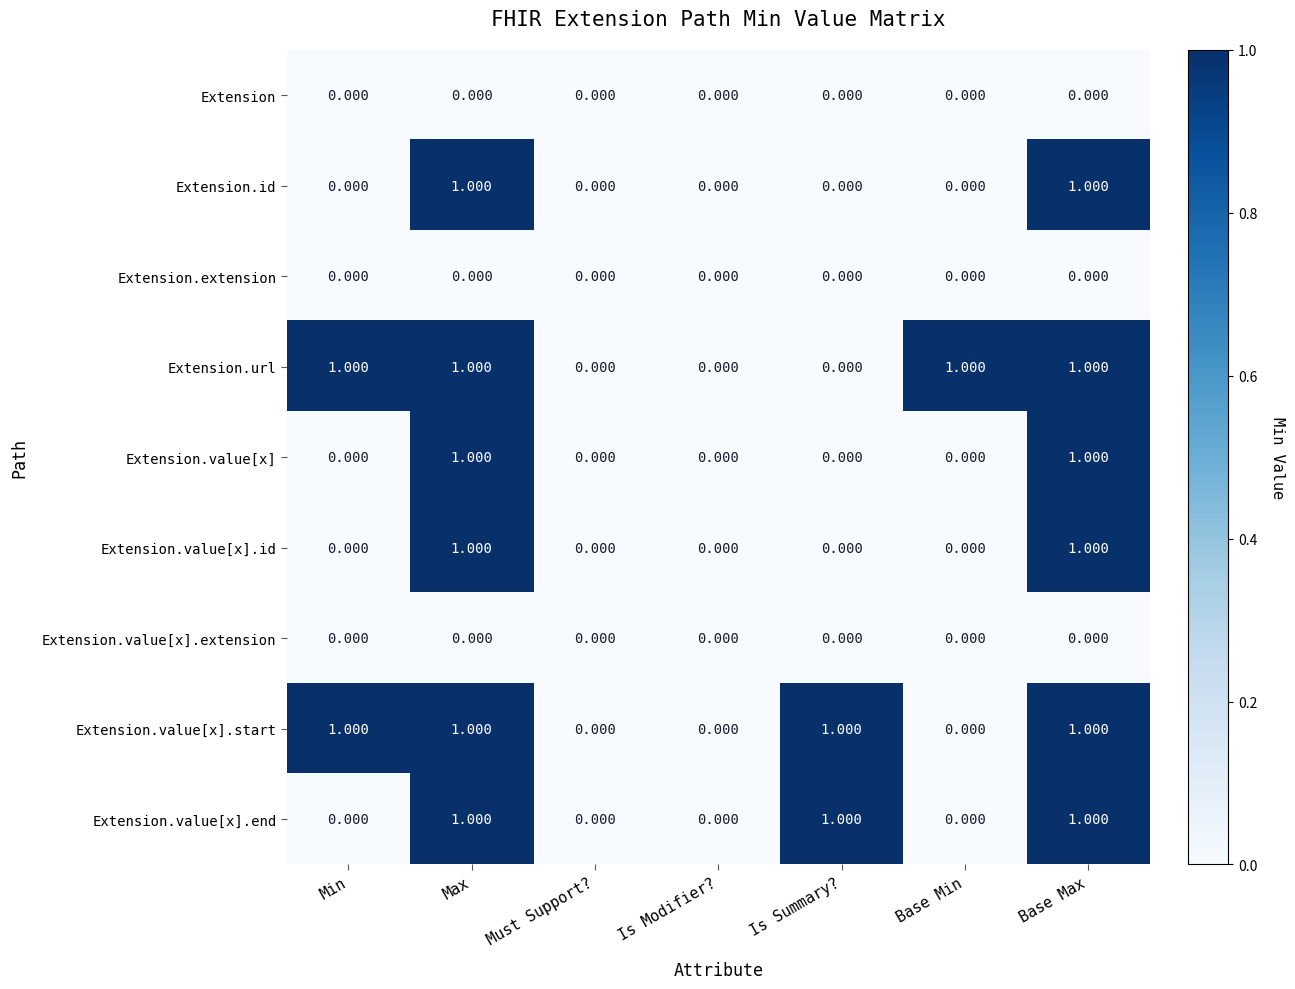

Is the value of Extension.value[x] at Is Summary? greater than the value of Extension.id at Base Max?

No